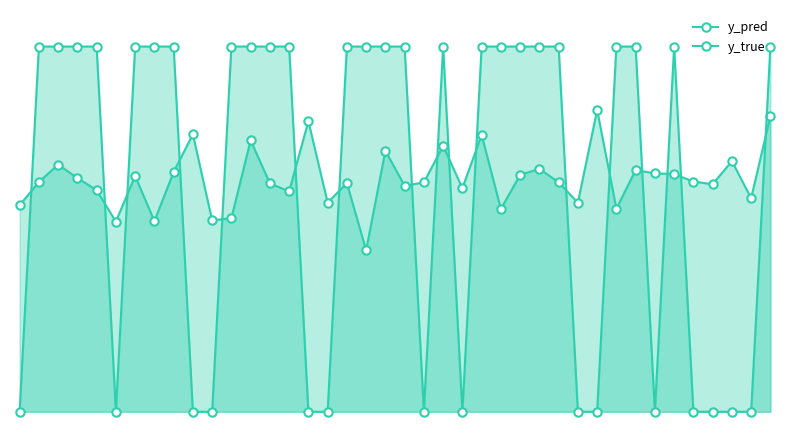

What is the value of the y_pred point at the 16th from the left?

0.8